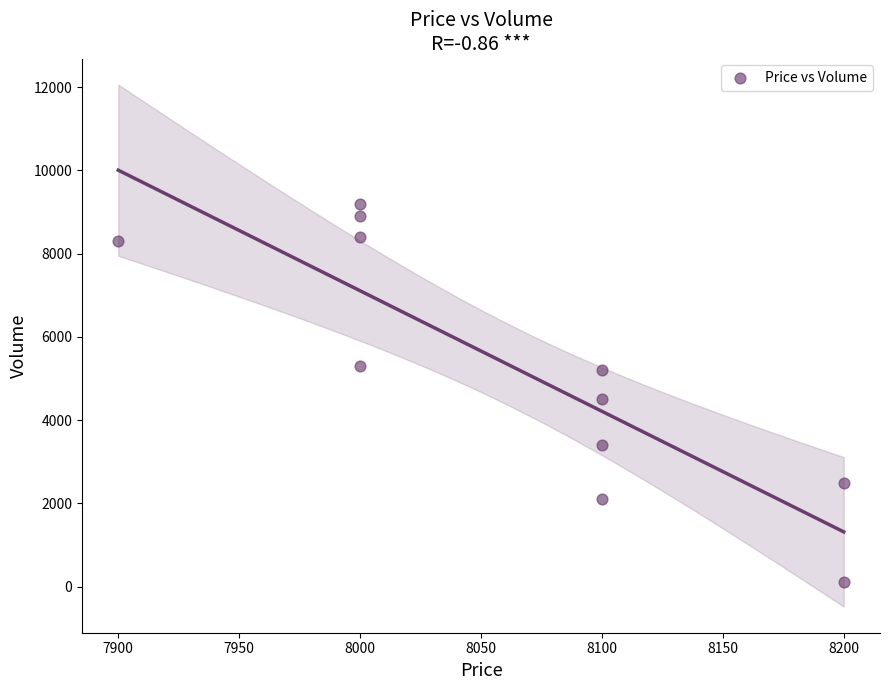

What is the average X value?

8064